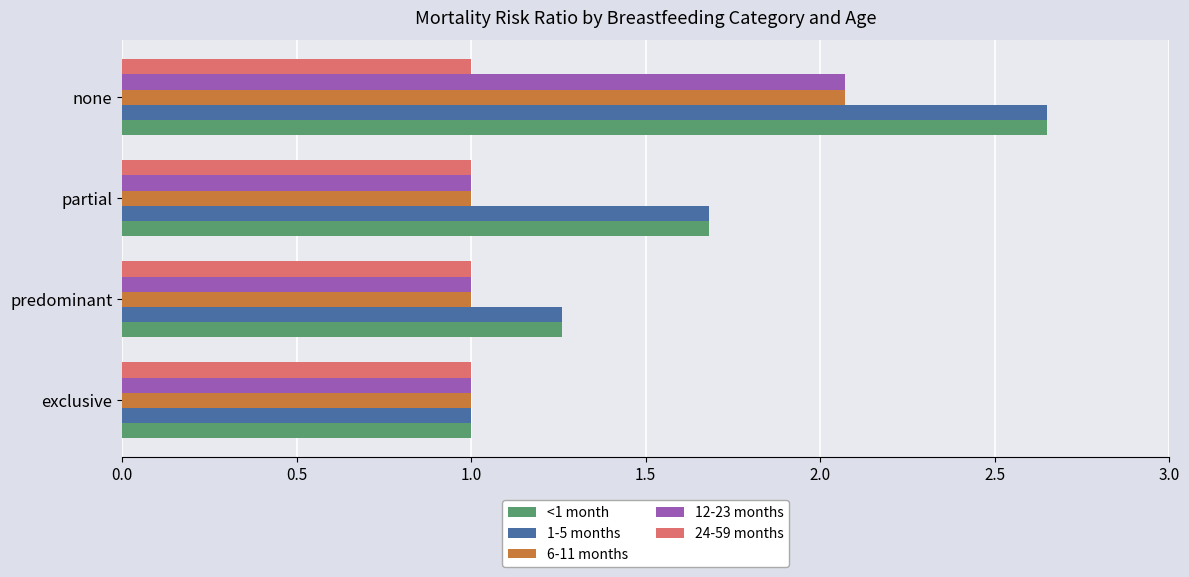

True or false: 6-11 months has a value of 1.0 at exclusive.

True